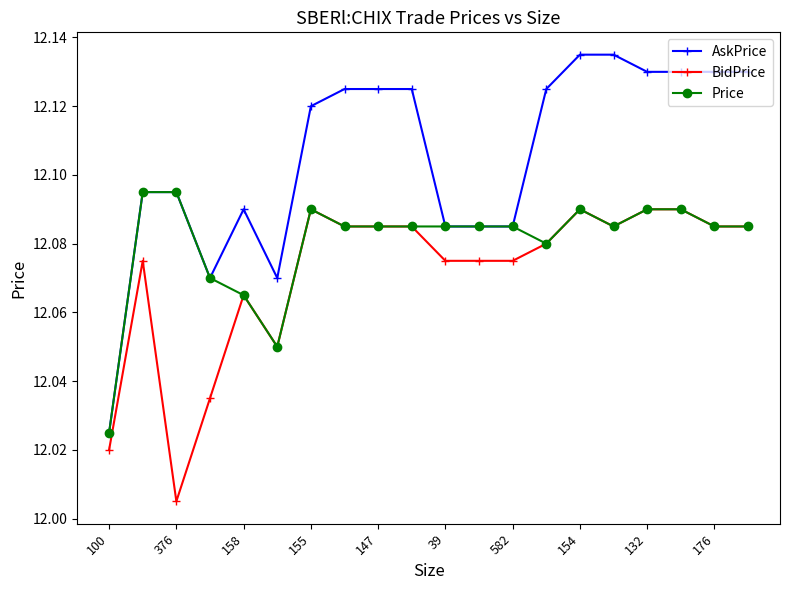

What are all the series names shown in the legend?

AskPrice, BidPrice, Price